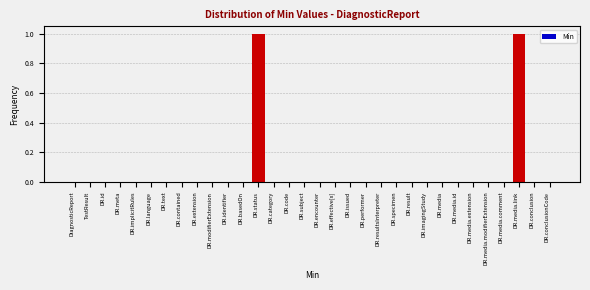

The value at DR.identifier is 0. True or false?

True